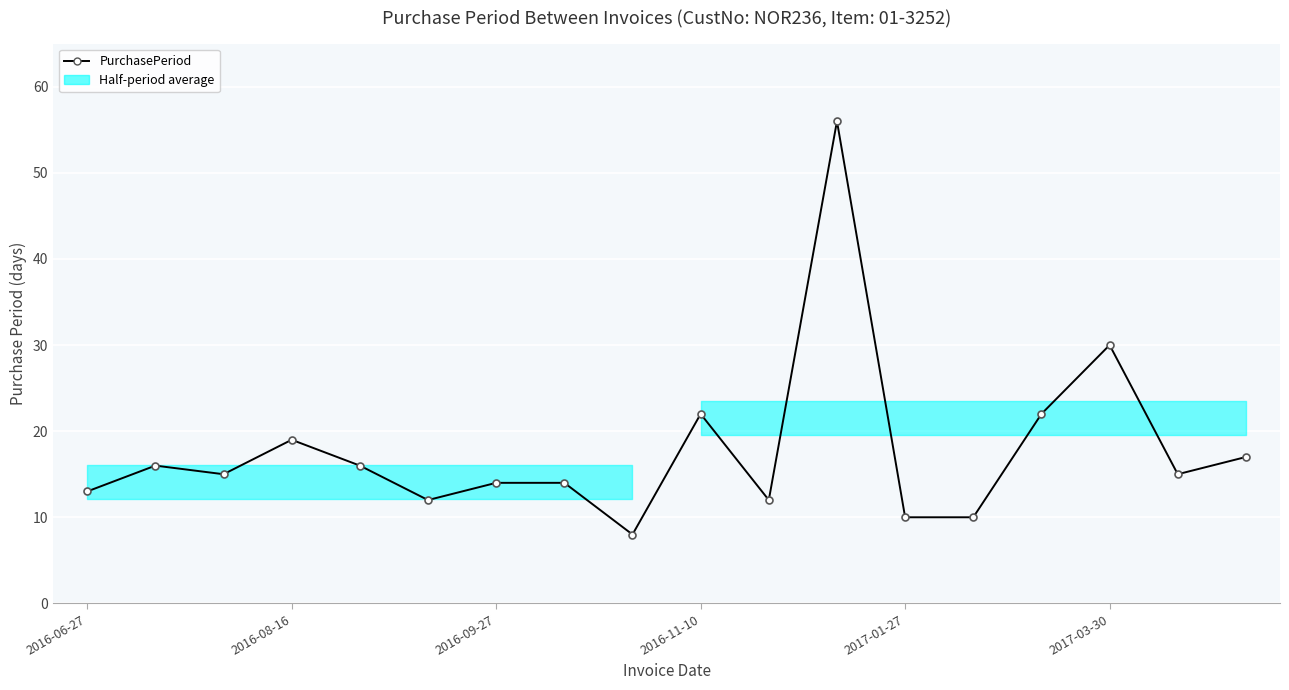

Reading left to right, transcribe all the data shown in this chart.

13	16	15	19	16	12	14	14	8	22	12	56	10	10	22	30	15	17